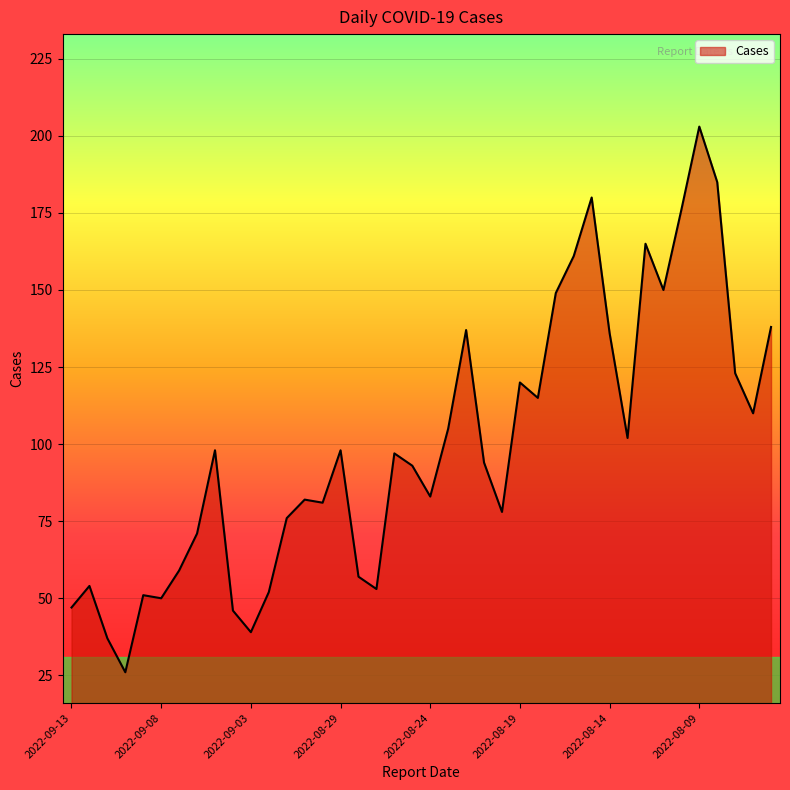

True or false: the data has more than 2 interior local peaks.

True